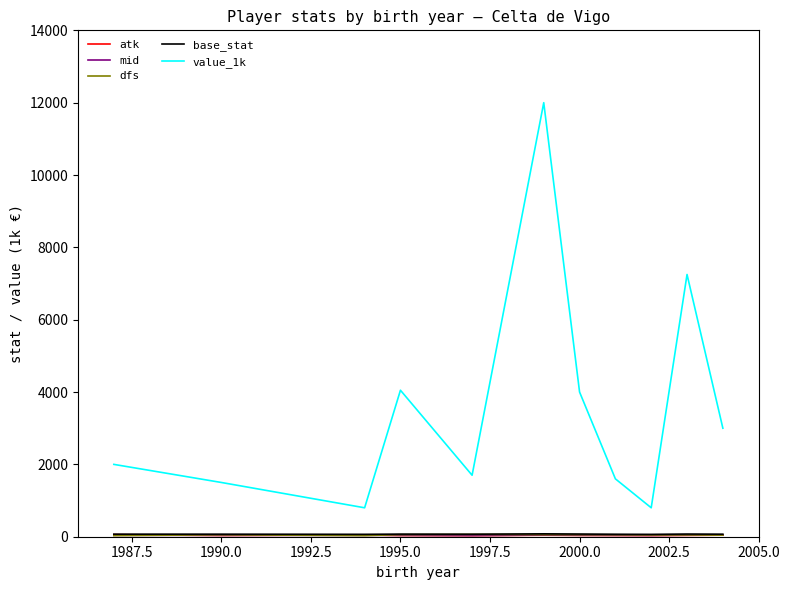

Does the chart display data point markers on the line(s)?

No